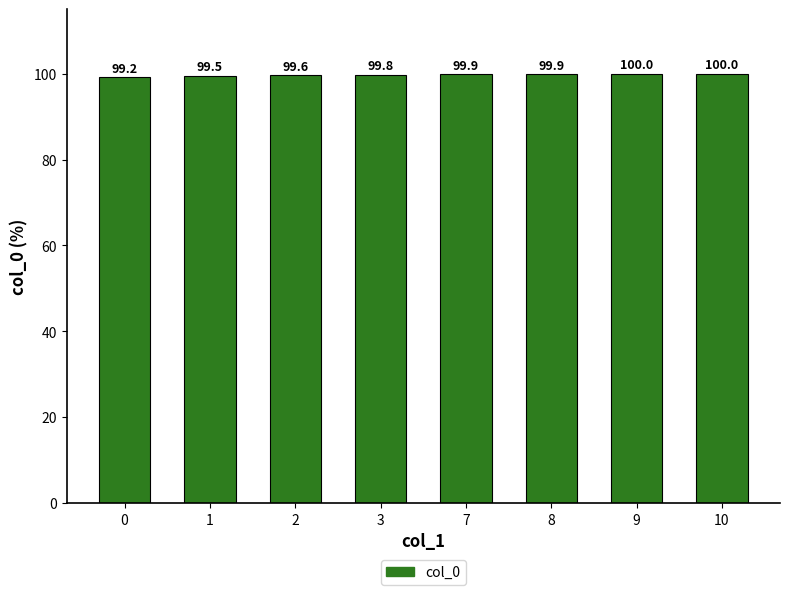

What is the change in value from 2 to 7?

+0.3